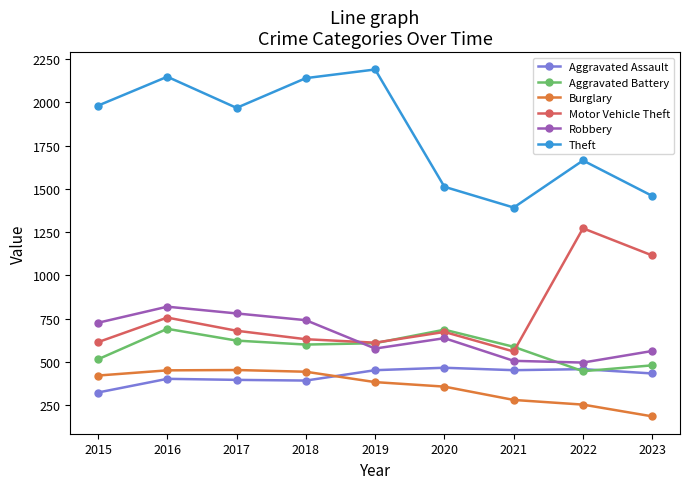

Between which two adjacent categories do Motor Vehicle Theft and Robbery first intersect?

2018 and 2019